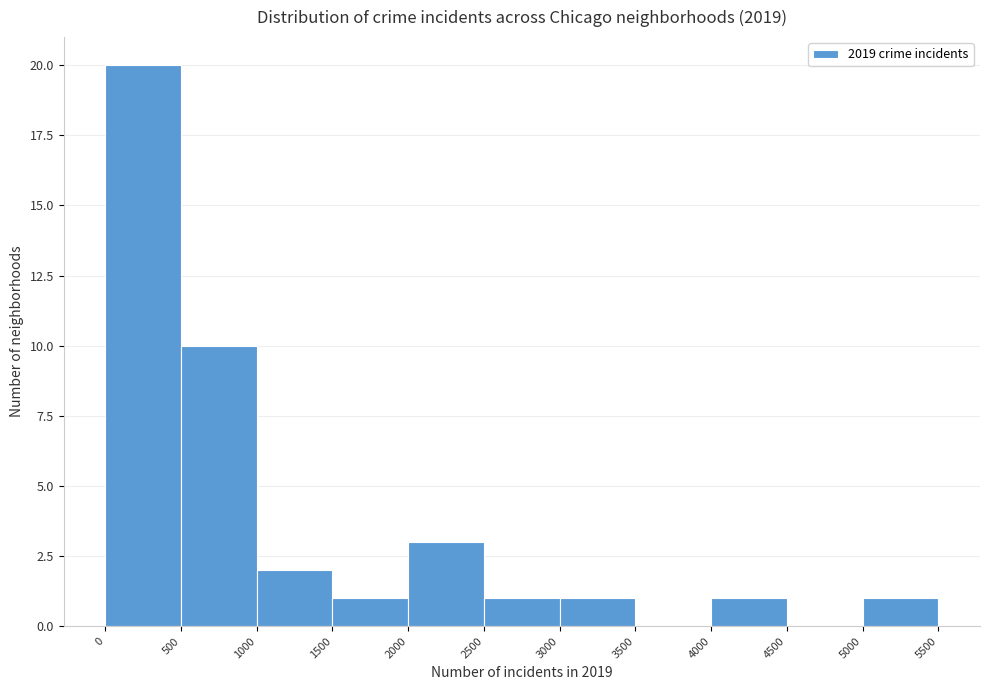

What is the height of the bar covering 500 to 1000 on the x-axis? The values are not printed on the chart, so give them approximately, as read against the axis.

10